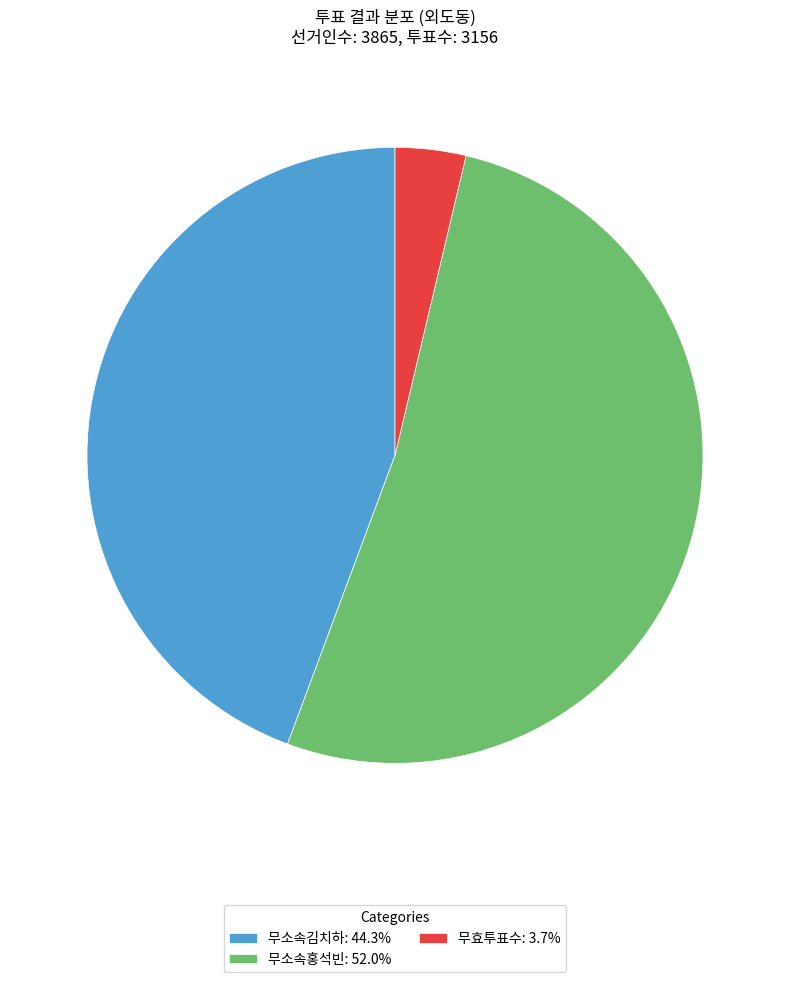

Is there any slice that represents more than half of the pie?

Yes